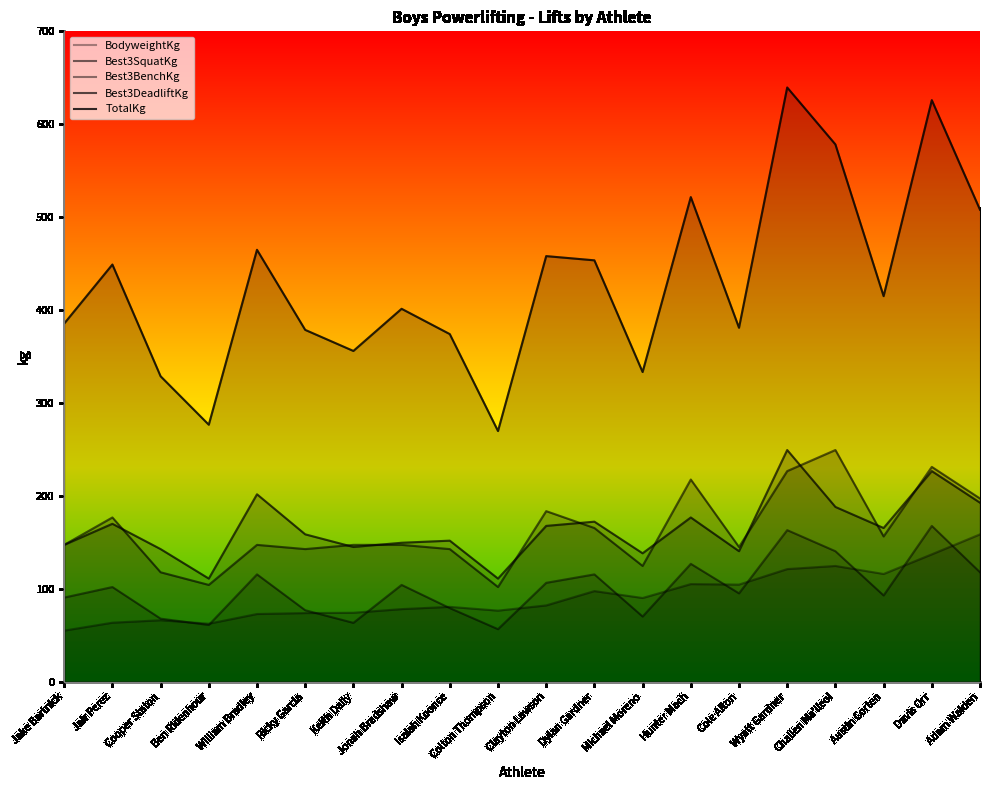

The Best3BenchKg series shows 84.9 at Keith Daily. True or false?

False